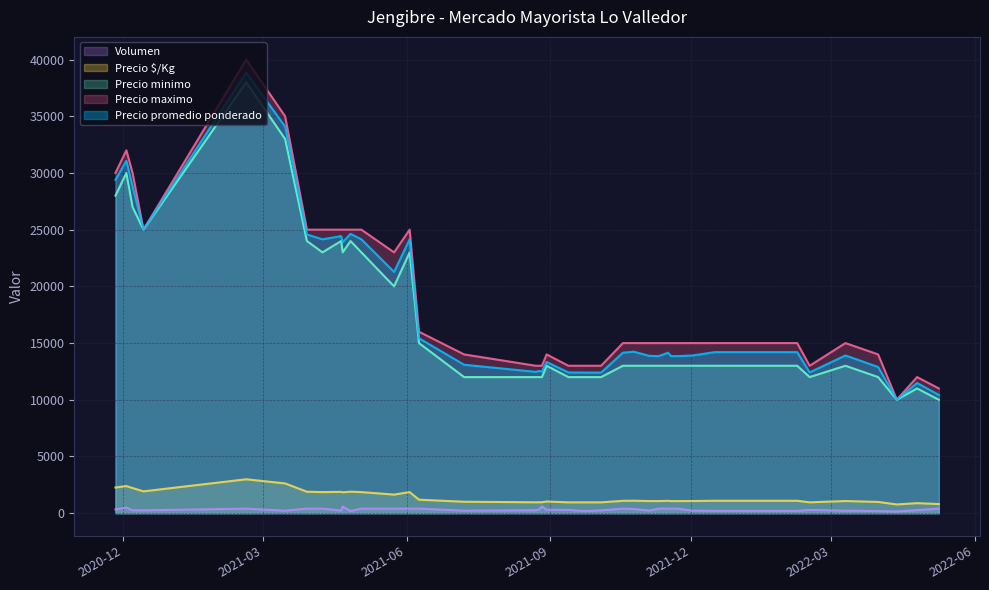

List the series in order of their peak value, lowest first.

Volumen, Precio $/Kg, Precio minimo, Precio promedio ponderado, Precio maximo